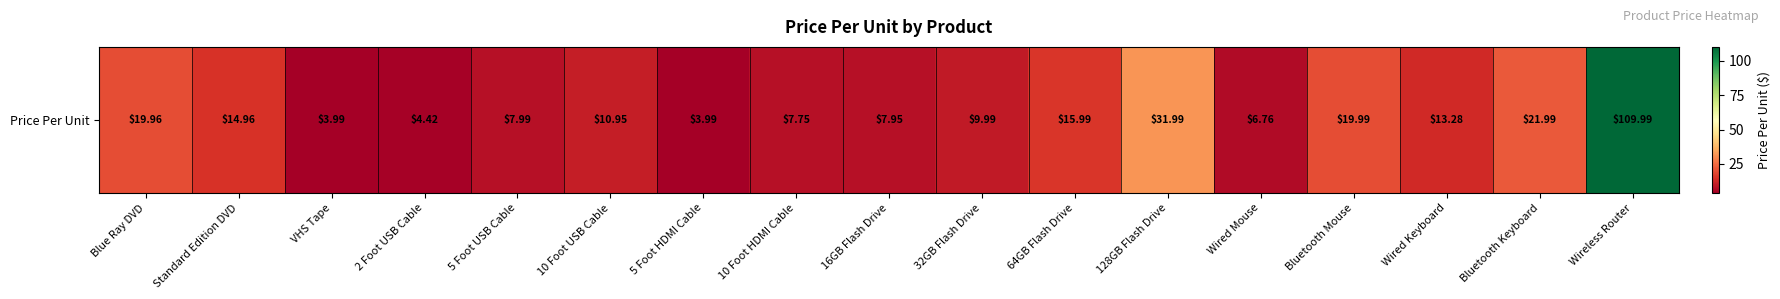

The value at 128GB Flash Drive is 50.2. True or false?

False